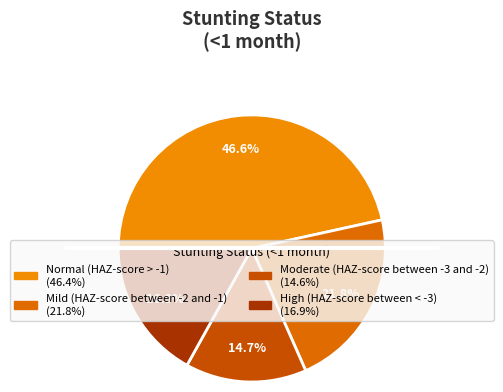

To the nearest percent, what is the combined percentage of High (HAZ-score between < -3) and Mild (HAZ-score between -2 and -1)?

39%